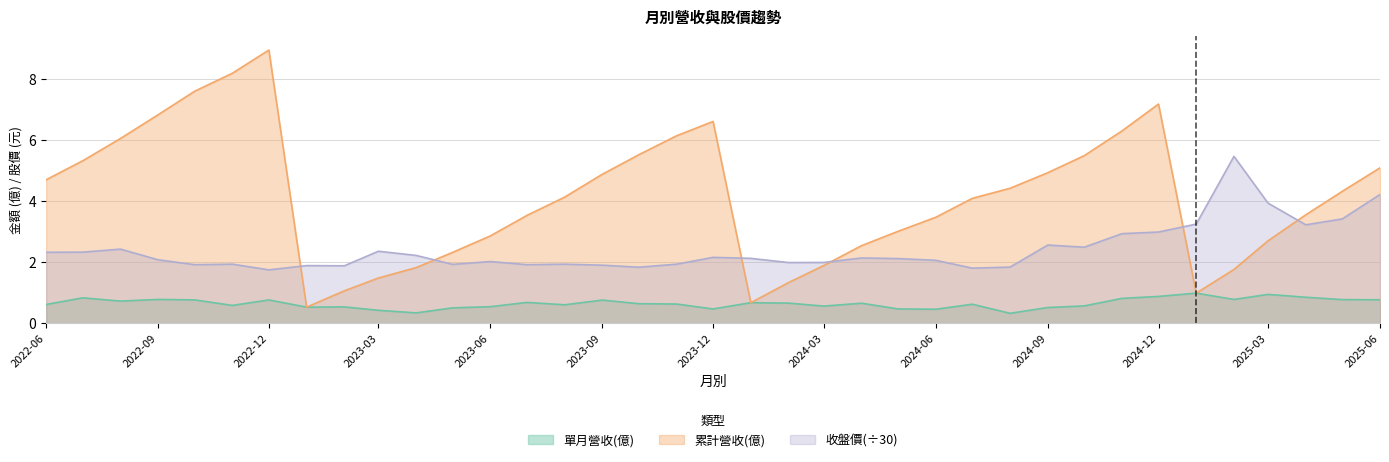

What is the difference between the 收盤價 values at 2023-01 and 2024-04?

0.4